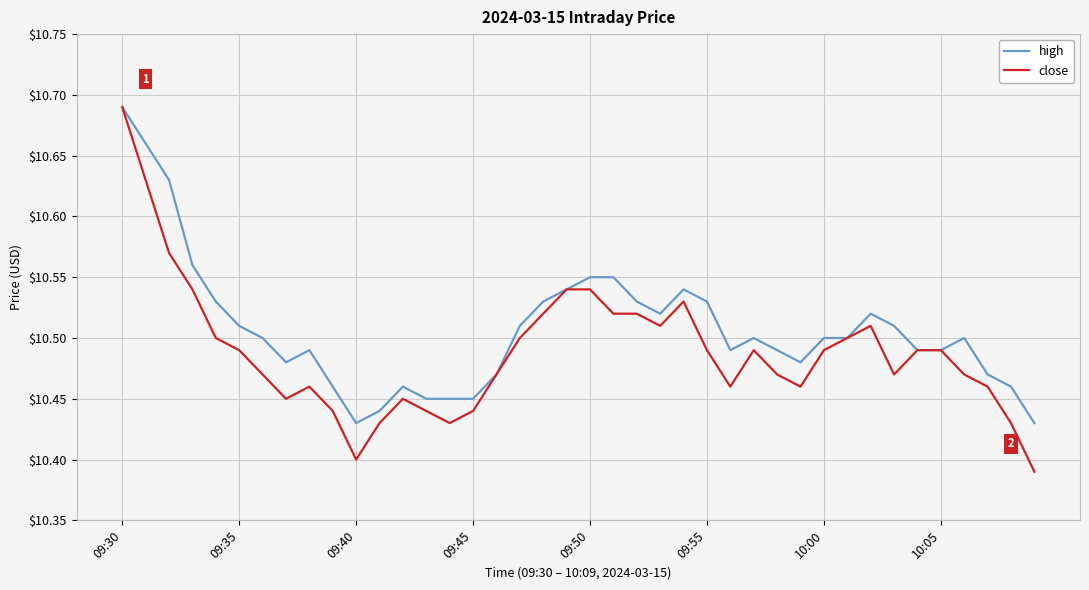

List the series in order of their overall mean, lowest first.

close, high